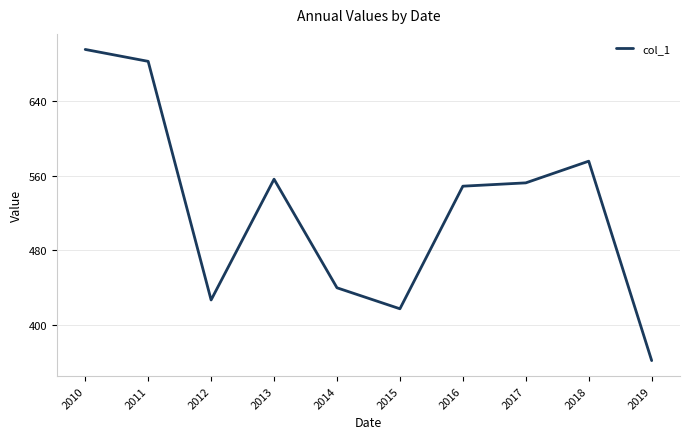

True or false: the data has more than 2 interior local peaks.

False